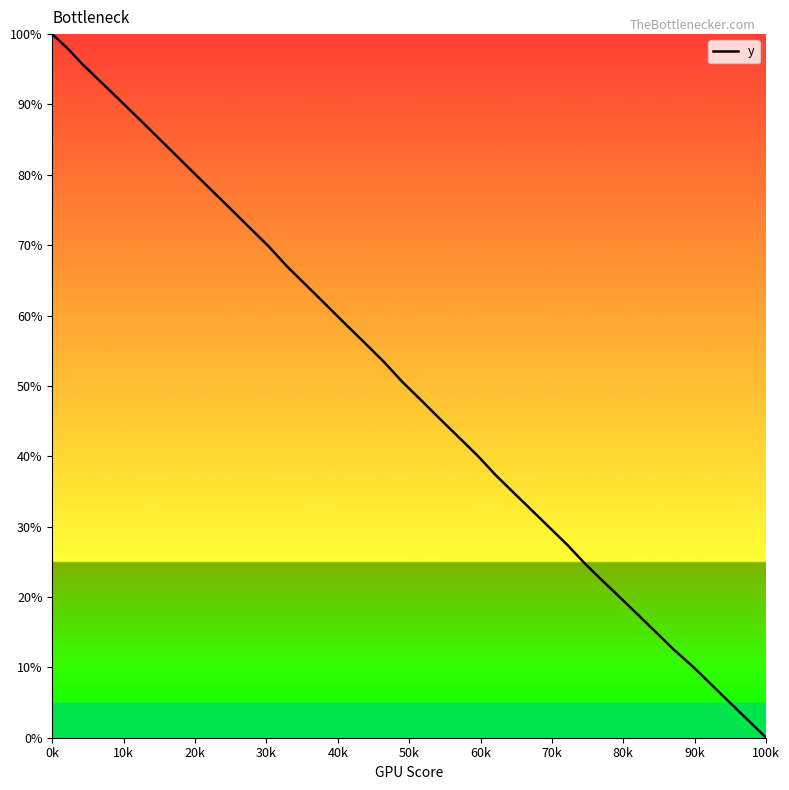

How many data points are less than 50?

20